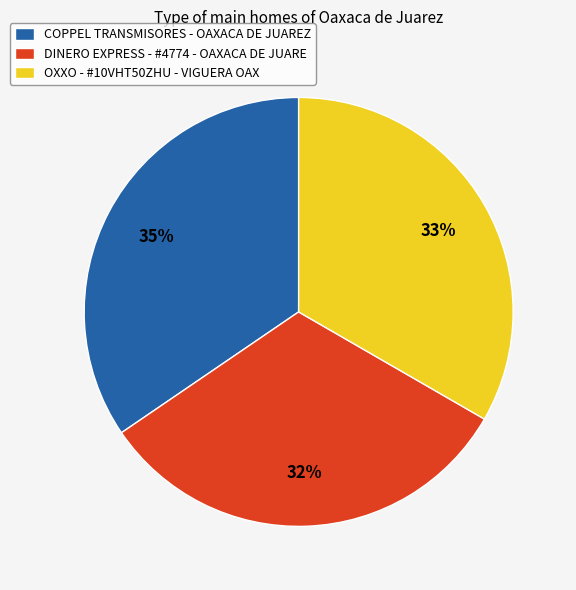

To the nearest percent, what is the combined percentage of OXXO - #10VHT50ZHU - VIGUERA OAX and COPPEL TRANSMISORES - OAXACA DE JUAREZ?

68%